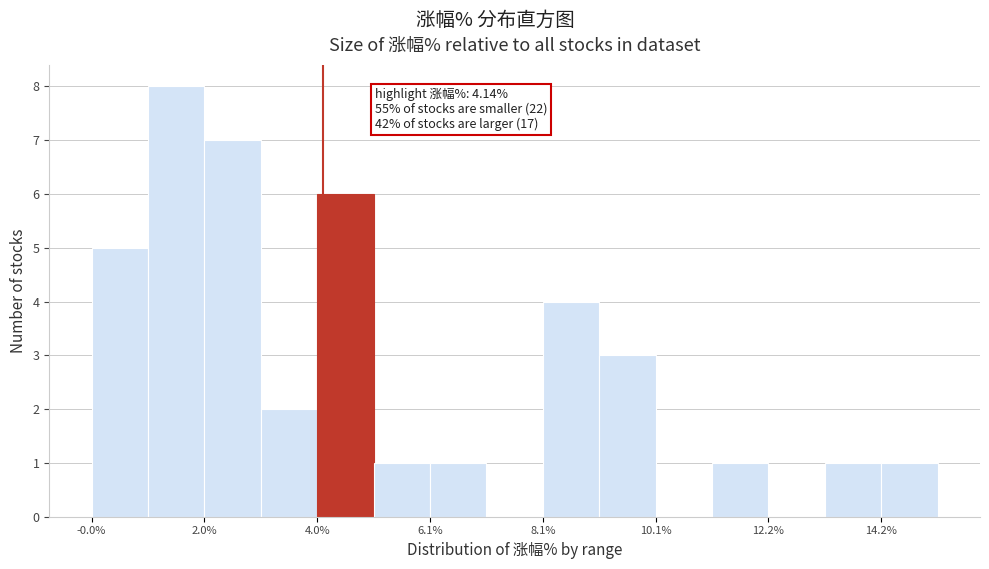

Around what value on the x-axis is the tallest bar? Give the approximate position of its centre, as read against the axis.

1.5